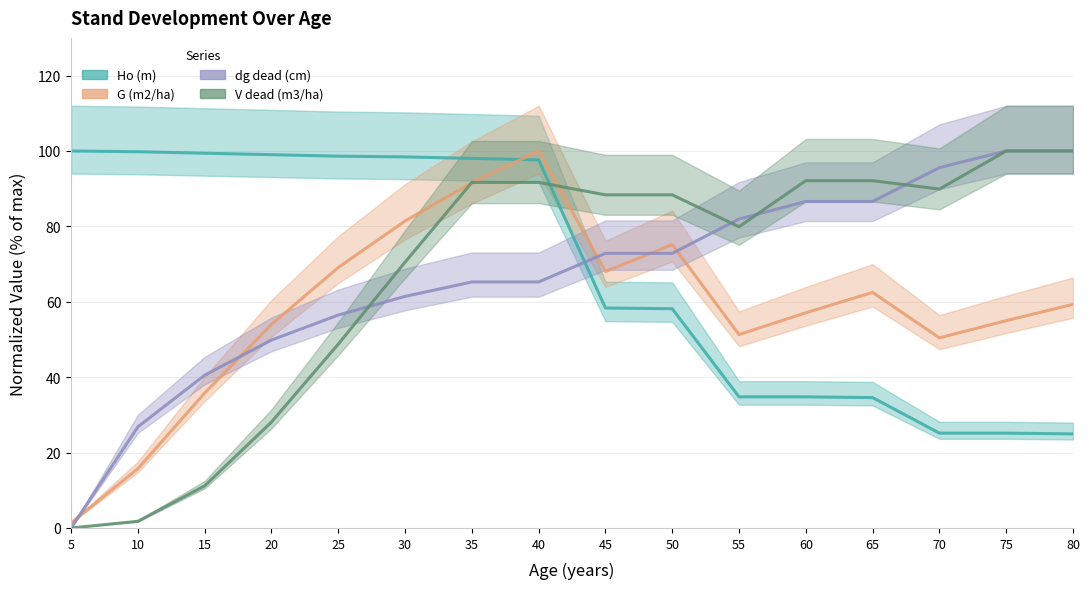

The value of dg dead (cm) at 45 is 72.8. True or false?

True